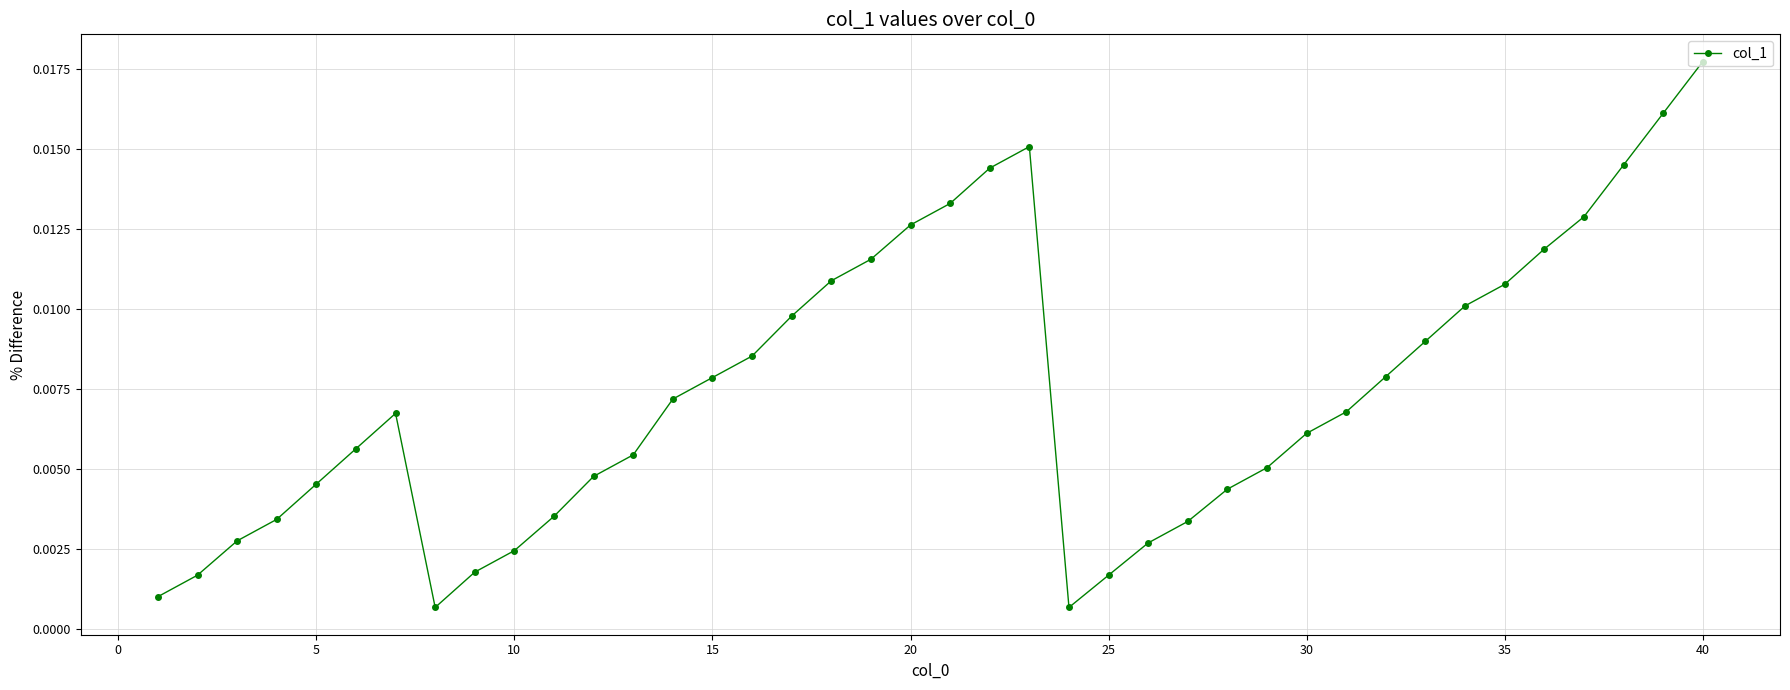

How many interior local peaks (higher than both neighbors) does the data have?

2